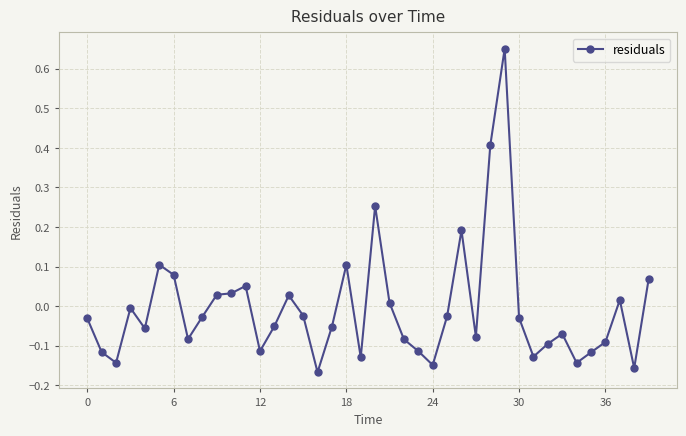

What is the value of the 27th point from the left?

0.2